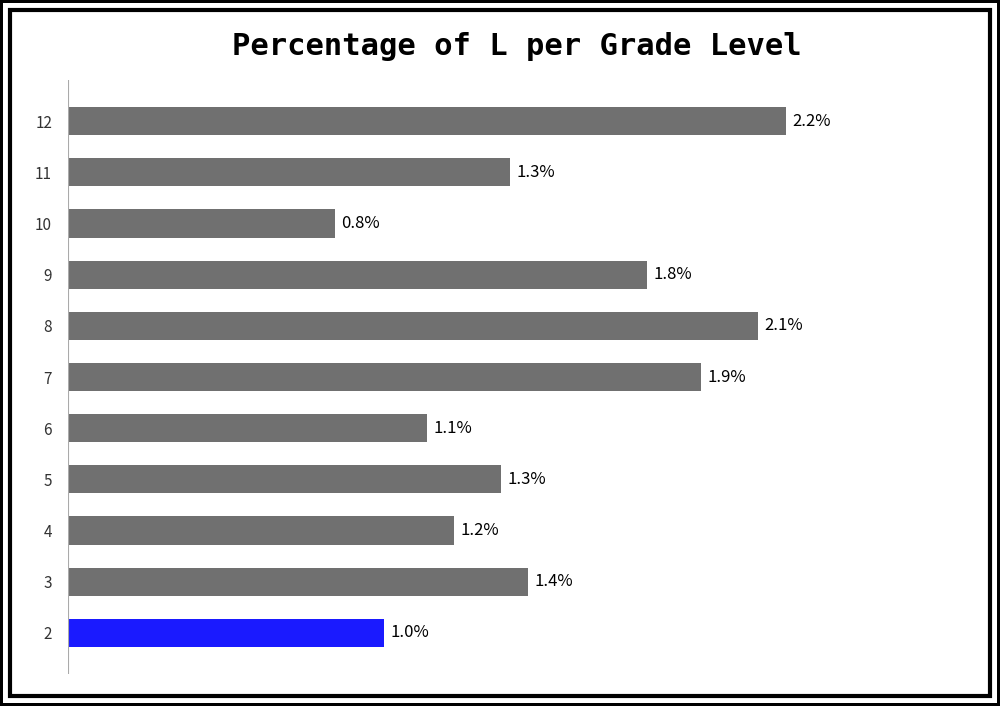

Are the bars horizontal?

Yes